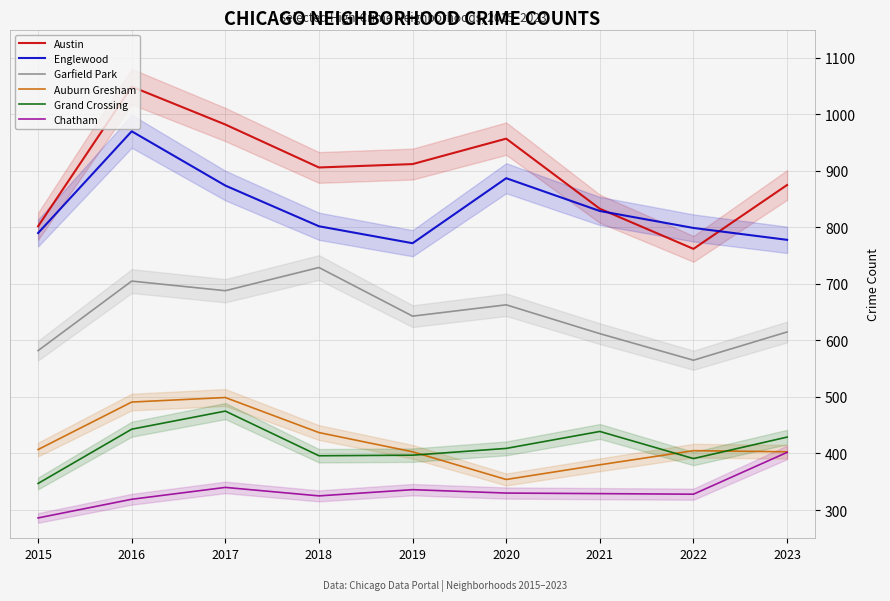

True or false: Chatham and Grand Crossing cross at least once.

False